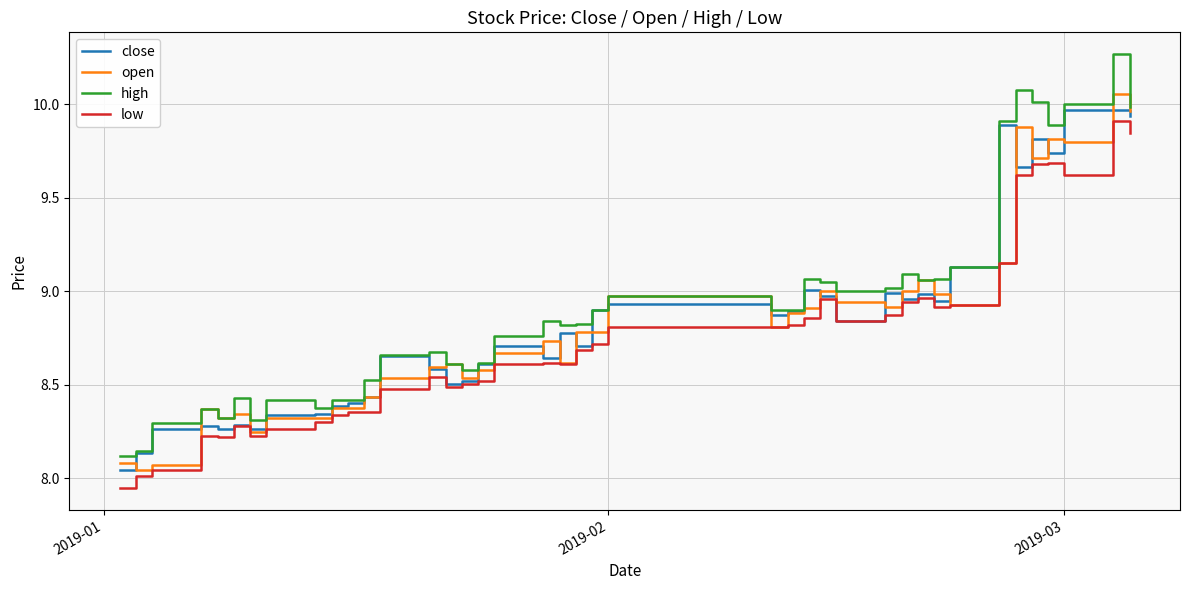

Rank the series by their maximum value, from highest to lowest.

high, open, close, low